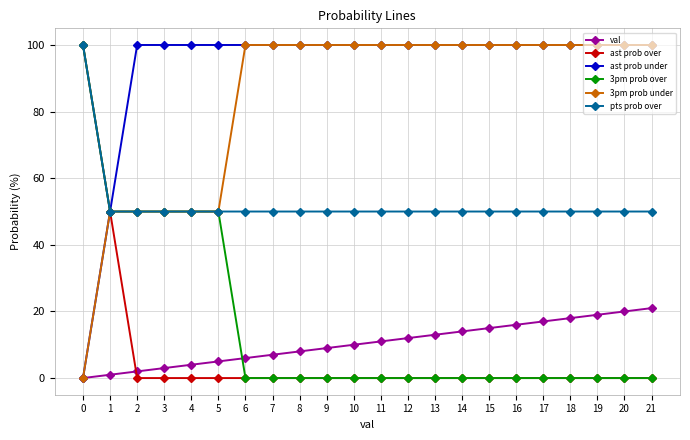

Is it true that 3pm prob under equals 100 at 10?

True